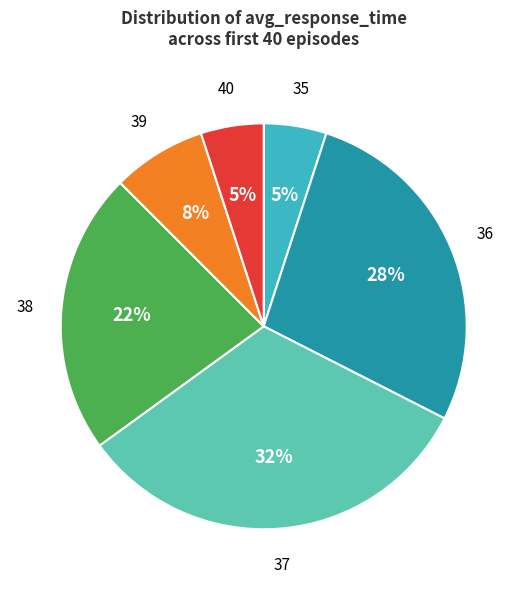

Do 40 and 39 together represent more than half of the pie?

No